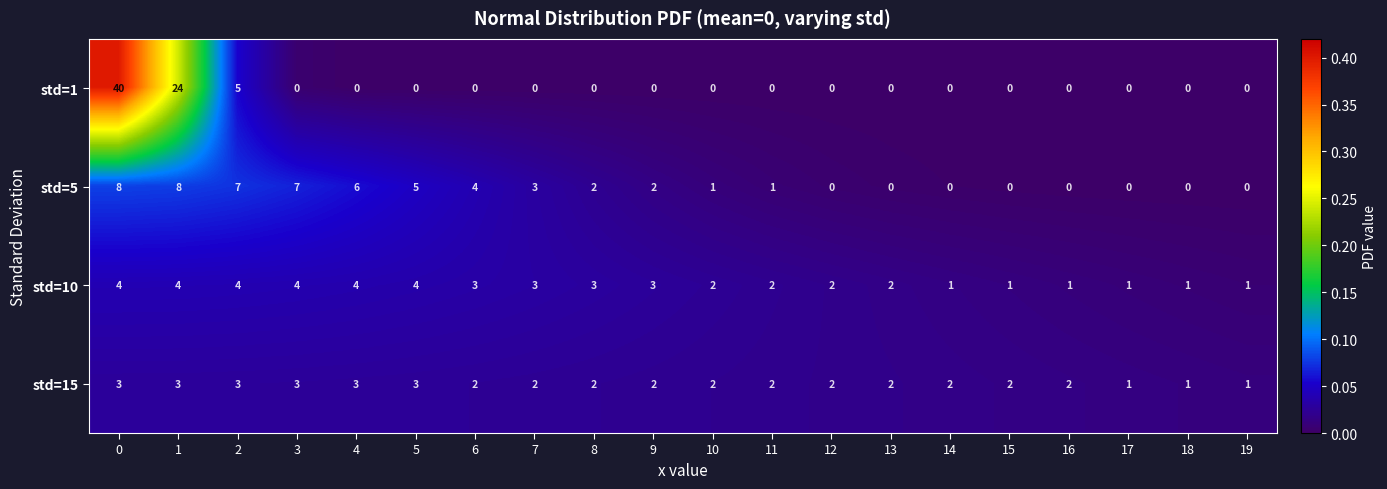

What is the maximum value for std=15?

3